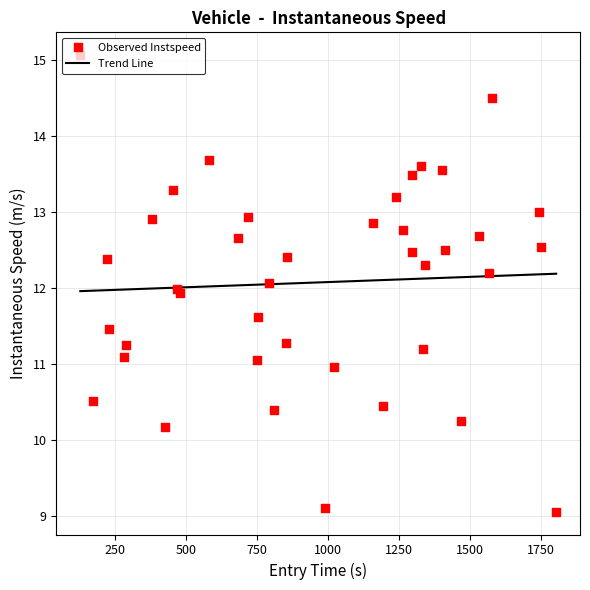

What is the lowest value of the Trend Line series?

12.0